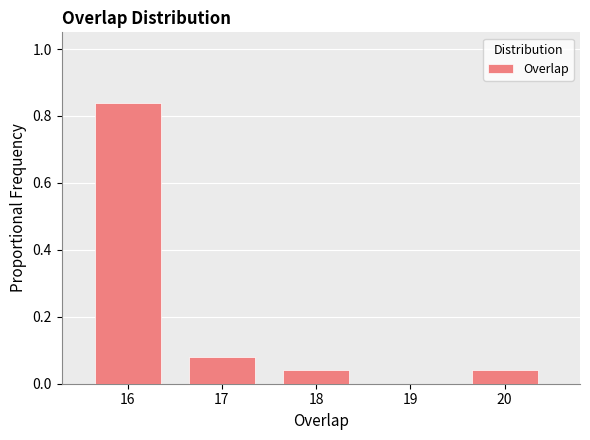

Reading left to right, list every bar in this chart as the range it spans on the x-axis followed by its height. The values are not printed on the chart, so give them approximately, as read against the axis.

15.5 to 16.5: 0.84
16.5 to 17.5: 0.08
17.5 to 18.5: 0.04
18.5 to 19.5: 0
19.5 to 20.5: 0.04